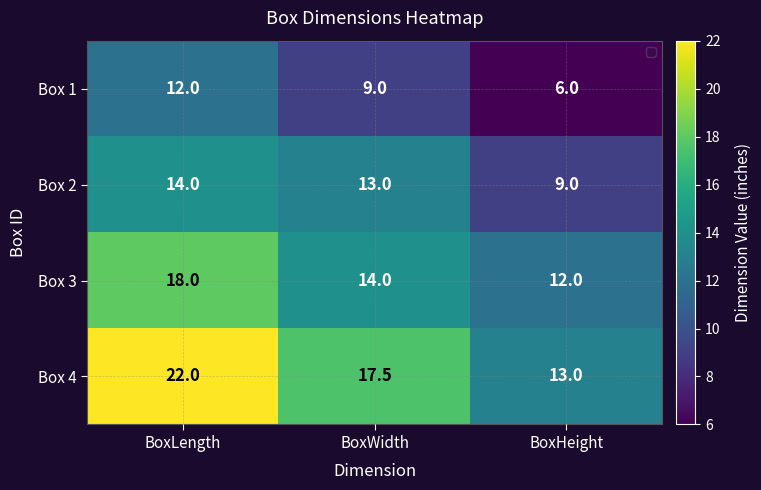

Reading left to right, what are all the values shown in this chart?

Box 1: 12.0	9.0	6.0
Box 2: 14.0	13.0	9.0
Box 3: 18.0	14.0	12.0
Box 4: 22.0	17.5	13.0